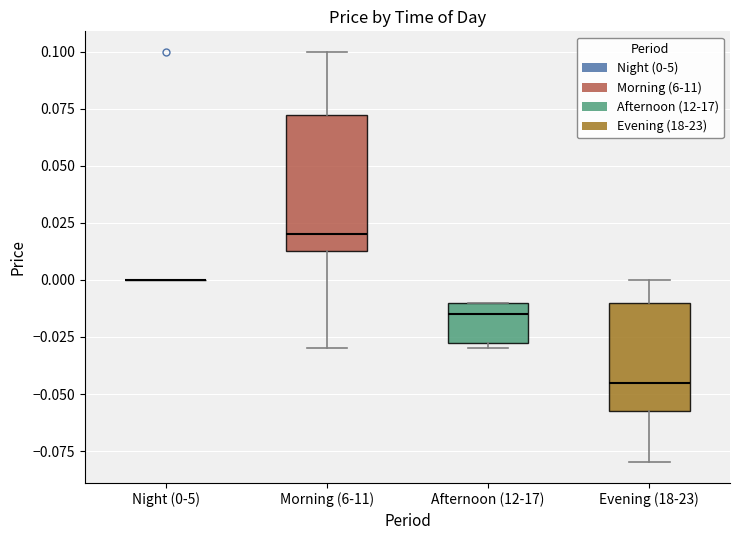

Comparing the boxes themselves (not the whiskers), which one is the tallest?

Morning (6-11)